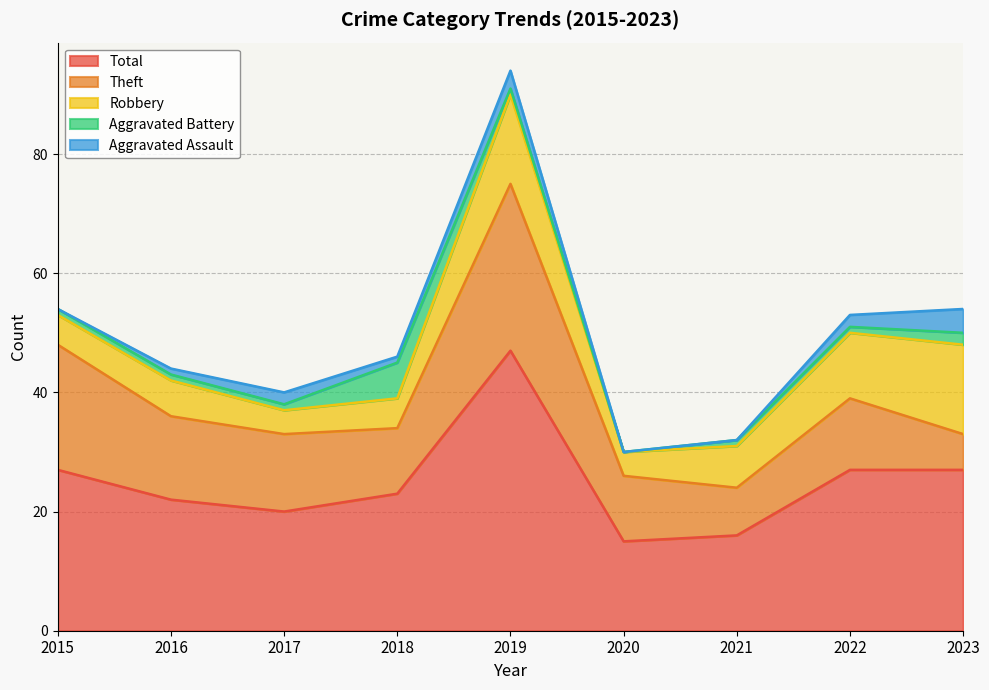

What is the sum of the Theft values at 2016 and 2023?

20